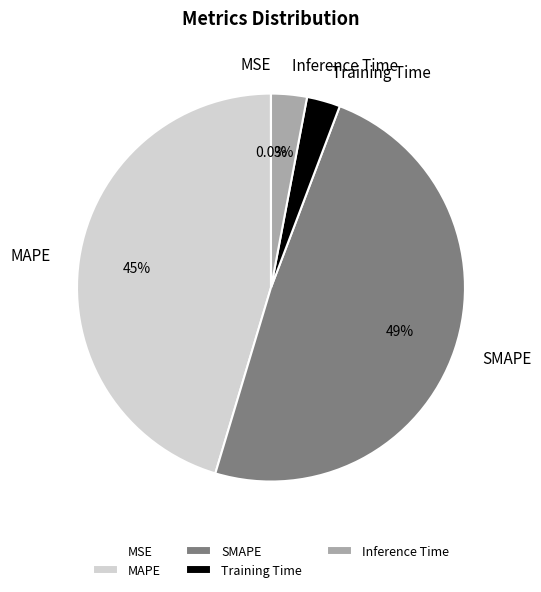

Does any single category account for the majority?

No